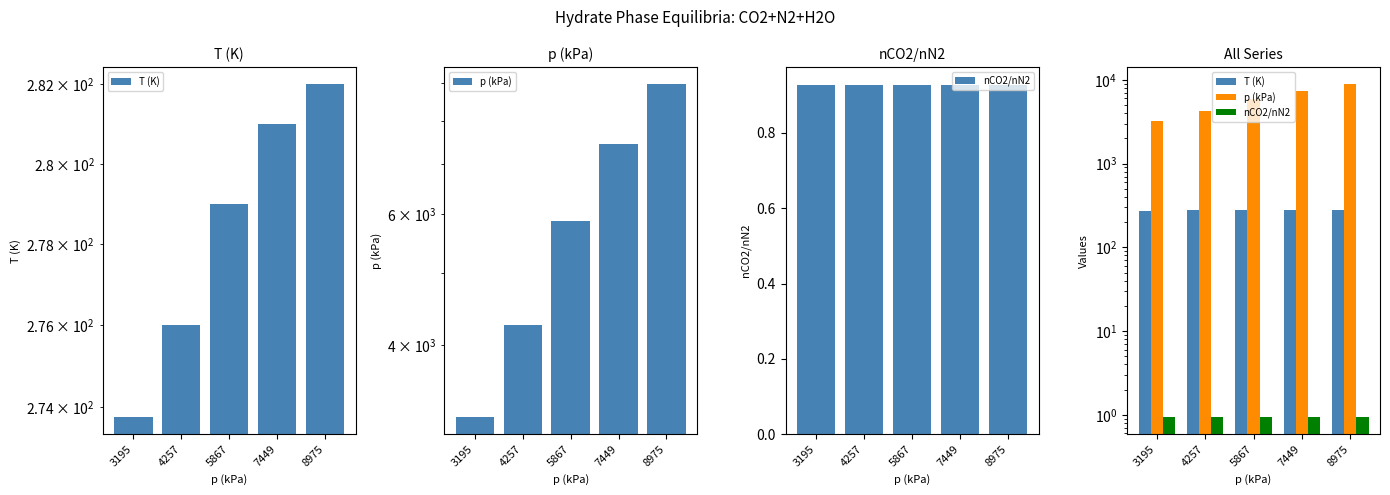

What is the difference between the maximum and minimum values in the p (kPa) series?

5780.0